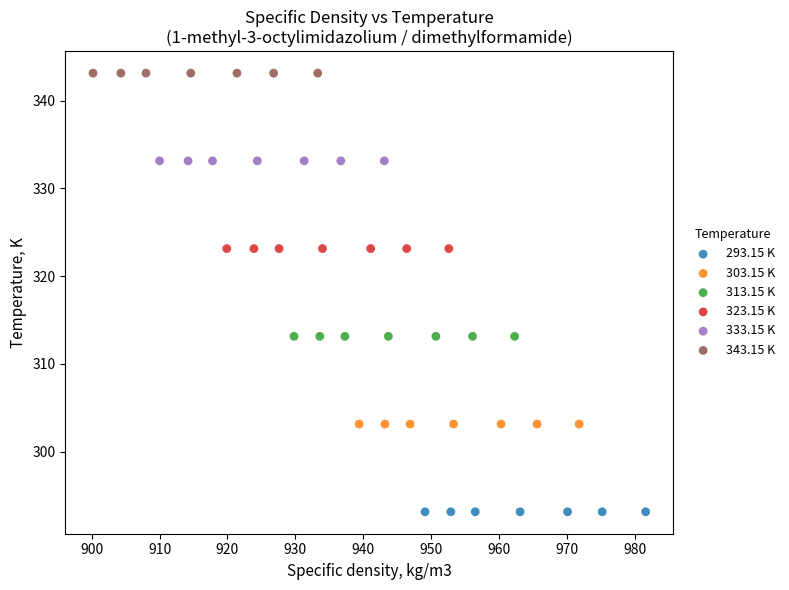

Which series contains the lowest Y value?

293.15 K